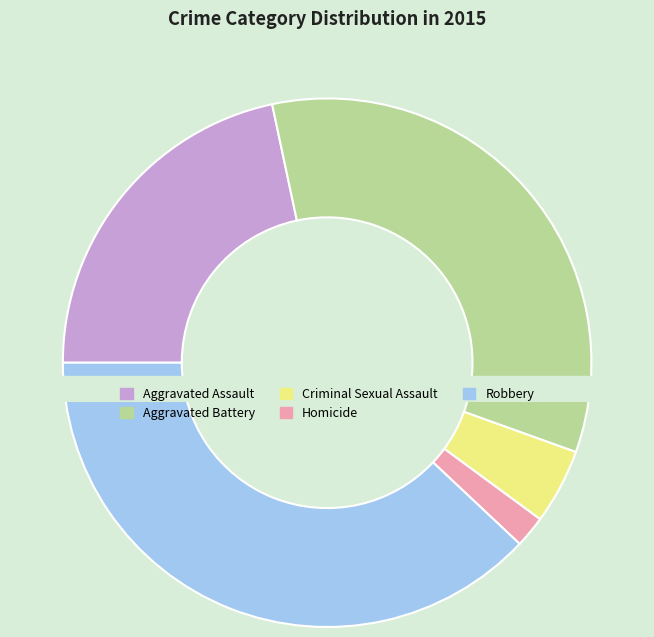

To the nearest percent, what is the difference between the largest and smallest slice percentages?

36%